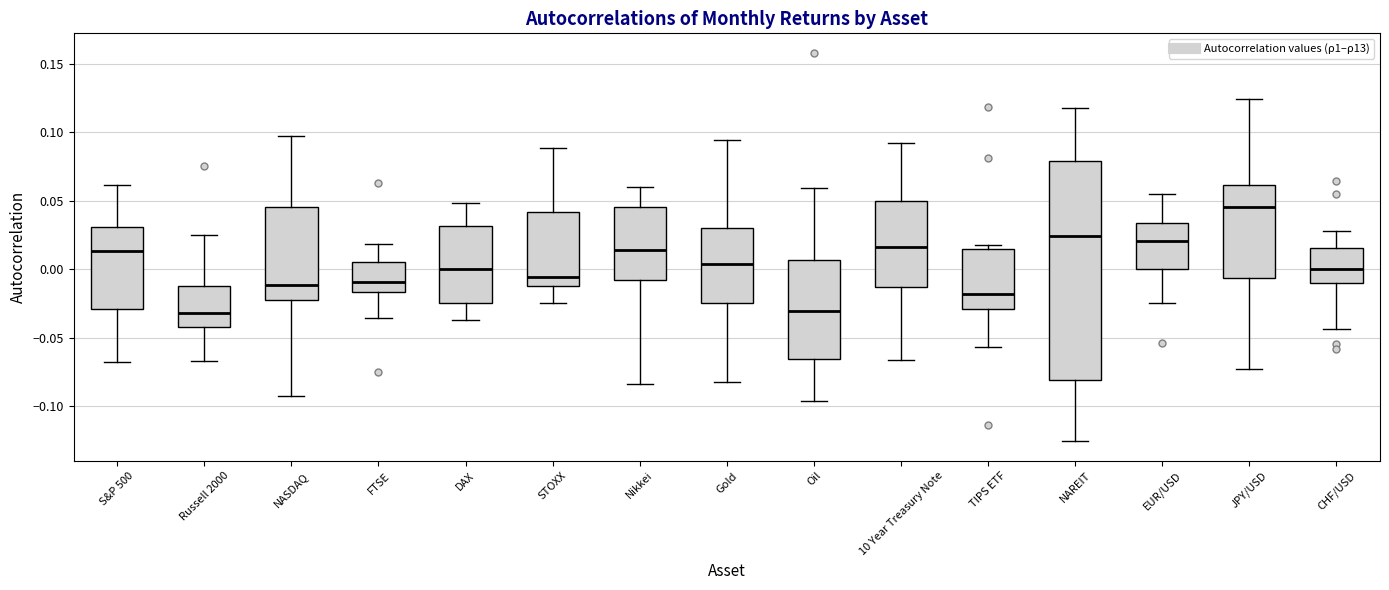

Comparing the boxes themselves (not the whiskers), which one is the tallest?

NAREIT